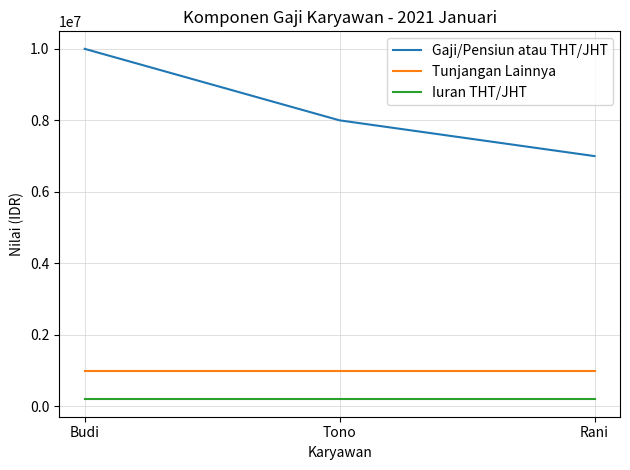

Count the number of data series in this chart.

3